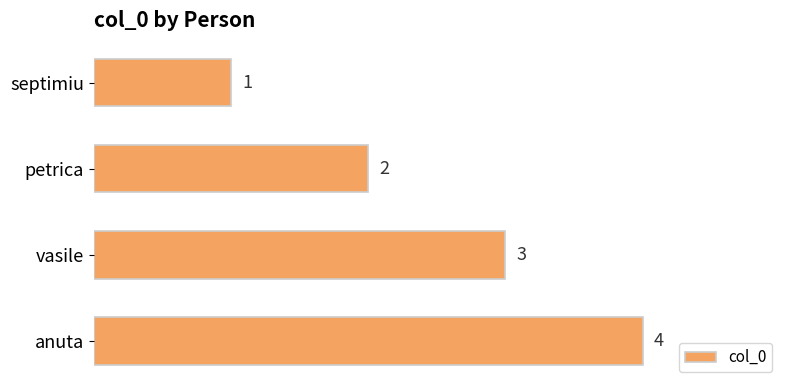

At which label is the value closest to 2?

petrica